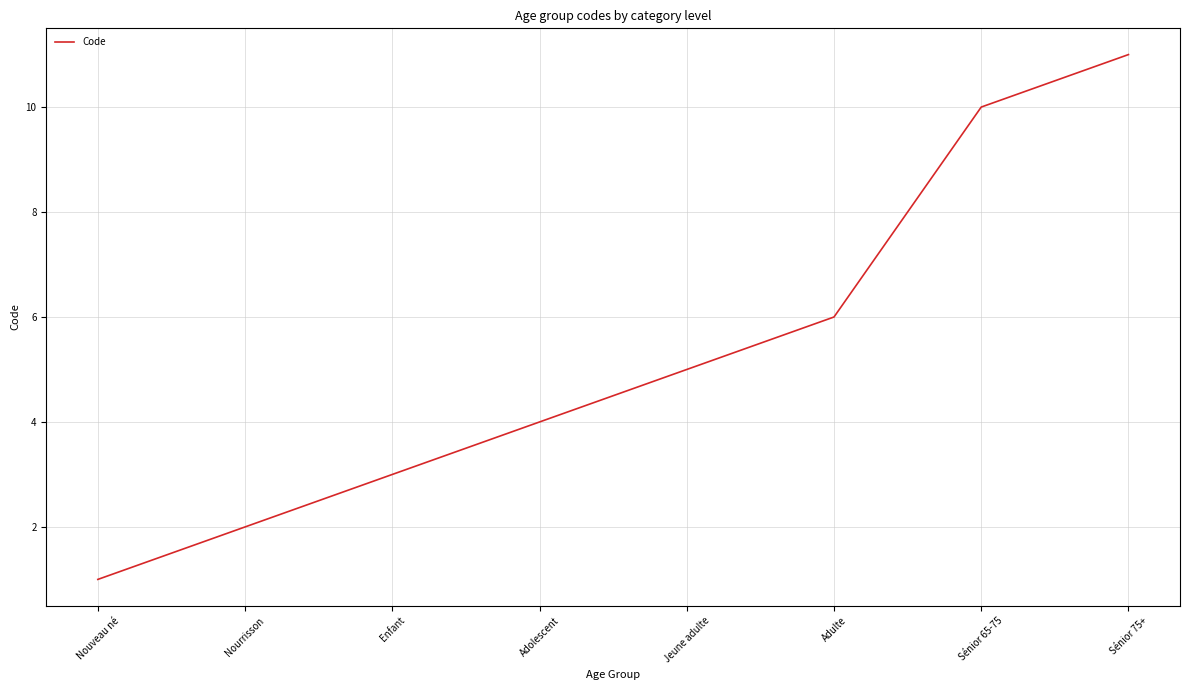

Which has a higher value, Nouveau né or Sénior 75+?

Sénior 75+